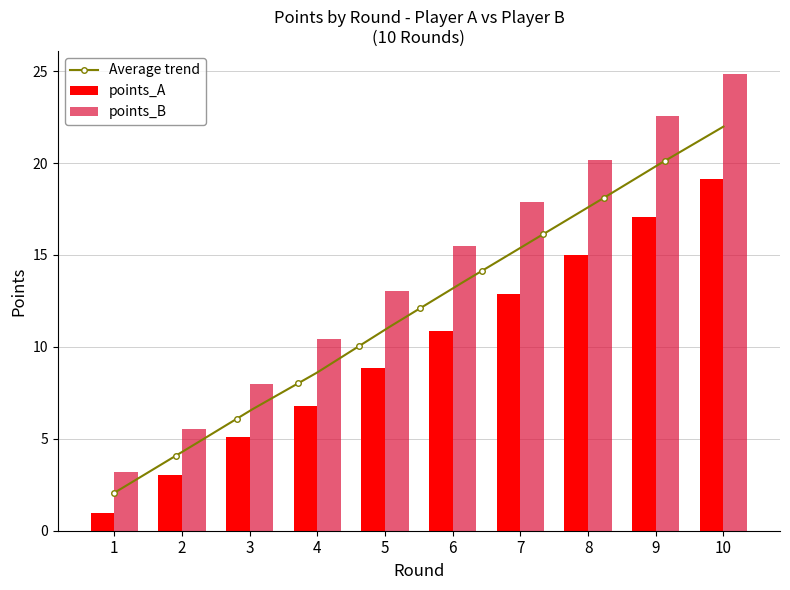

List the series in order of their overall mean, lowest first.

points_A, points_B